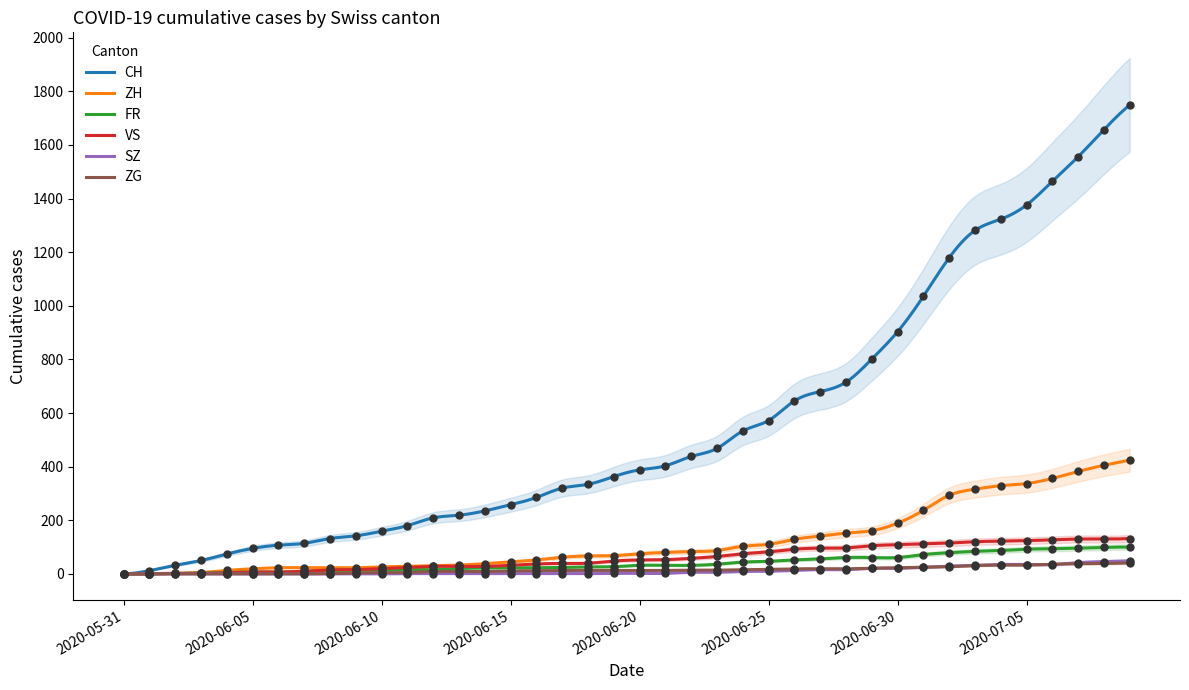

What is the total value across all series at 2020-06-06?

144